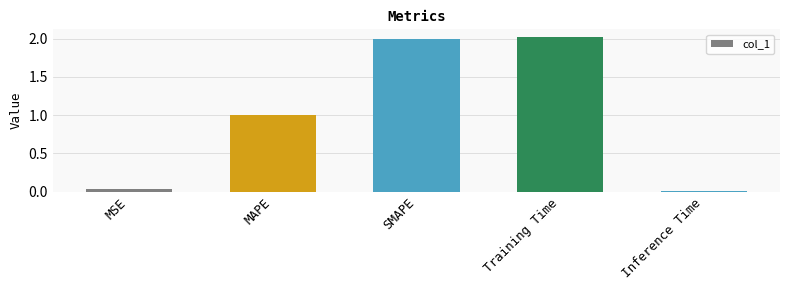

The chart shows a value of 0.0 at Inference Time. True or false?

True